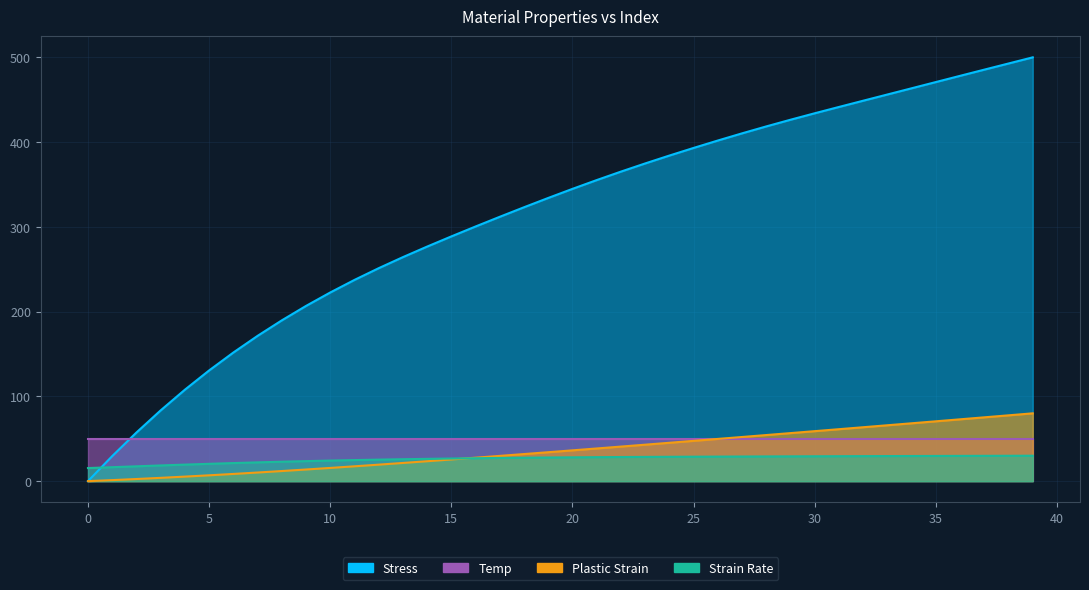

True or false: Stress and Strain Rate intersect in this chart.

True